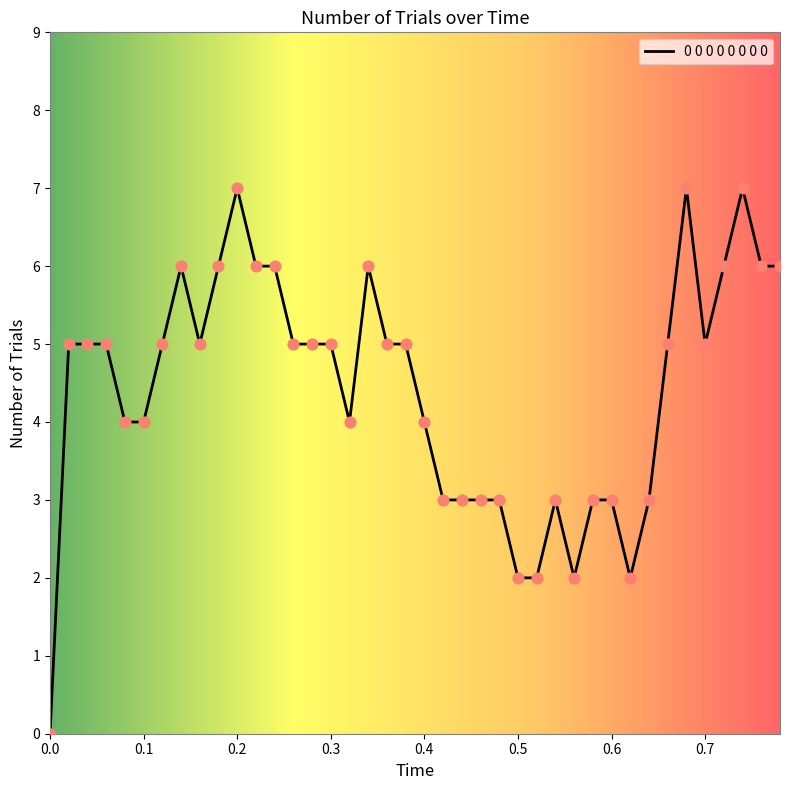

What is the greatest value displayed?

7